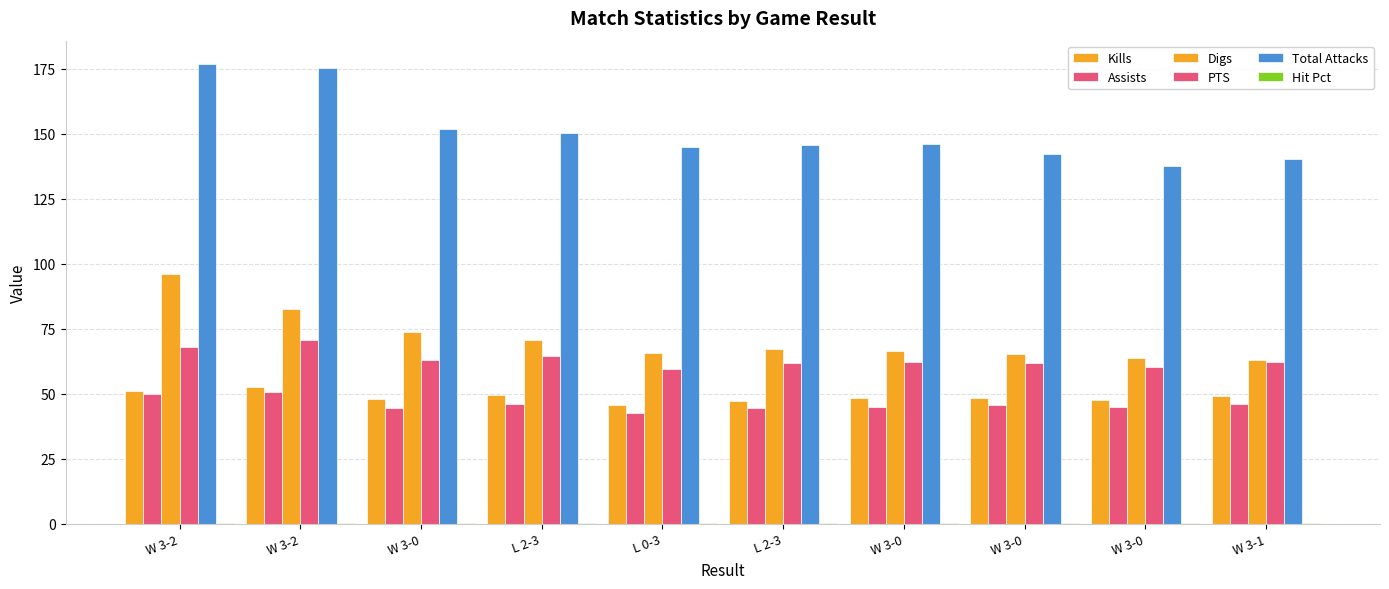

Rank the series at L 2-3 from highest to lowest value.

Total Attacks, Digs, PTS, Kills, Assists, Hit Pct